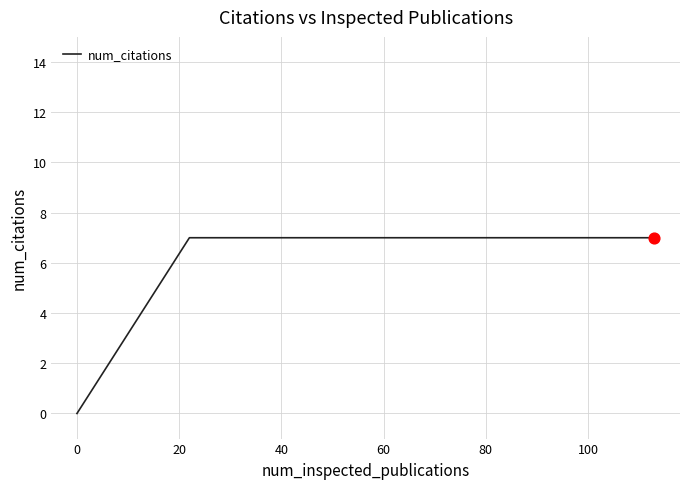

What is the maximum value shown in the chart?

7